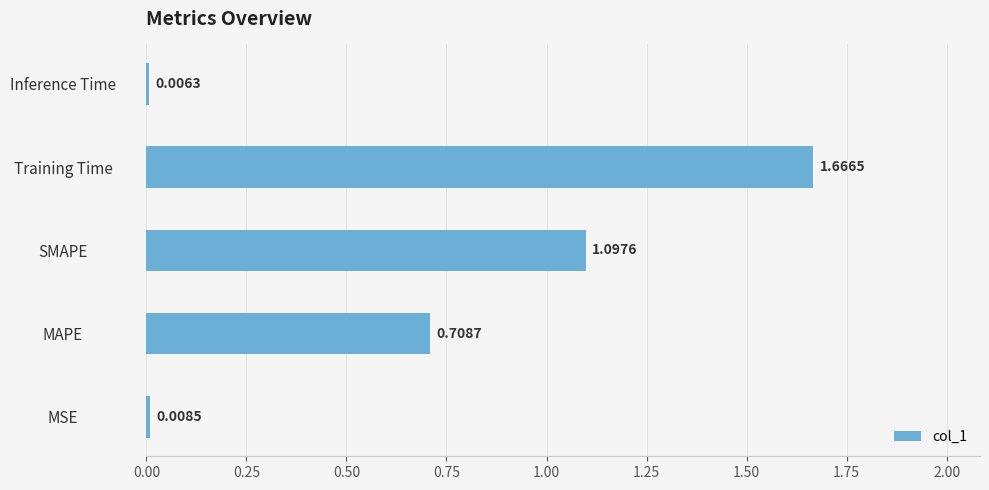

Rank the categories by value from highest to lowest.

Training Time, SMAPE, MAPE, MSE, Inference Time